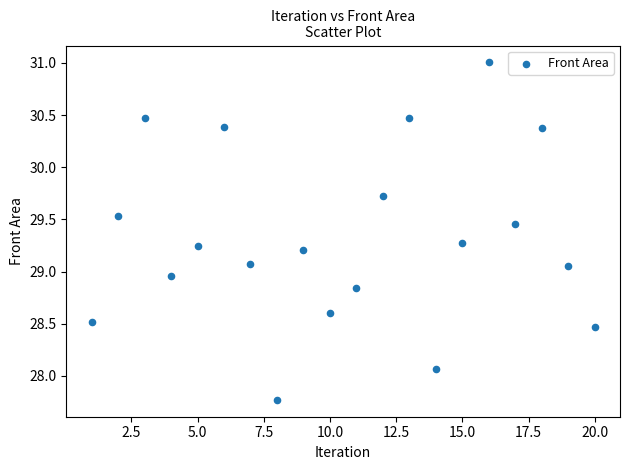

What is the range of Y values (max minus min)?

3.2